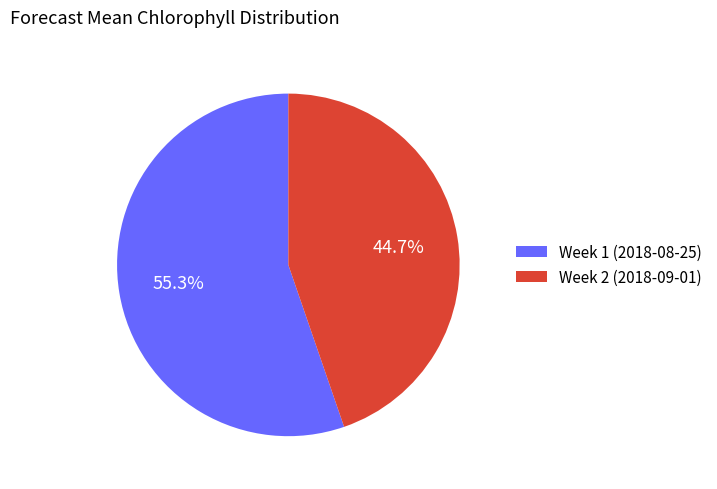

Does Week 2 (2018-09-01) account for over 50% of the chart?

No